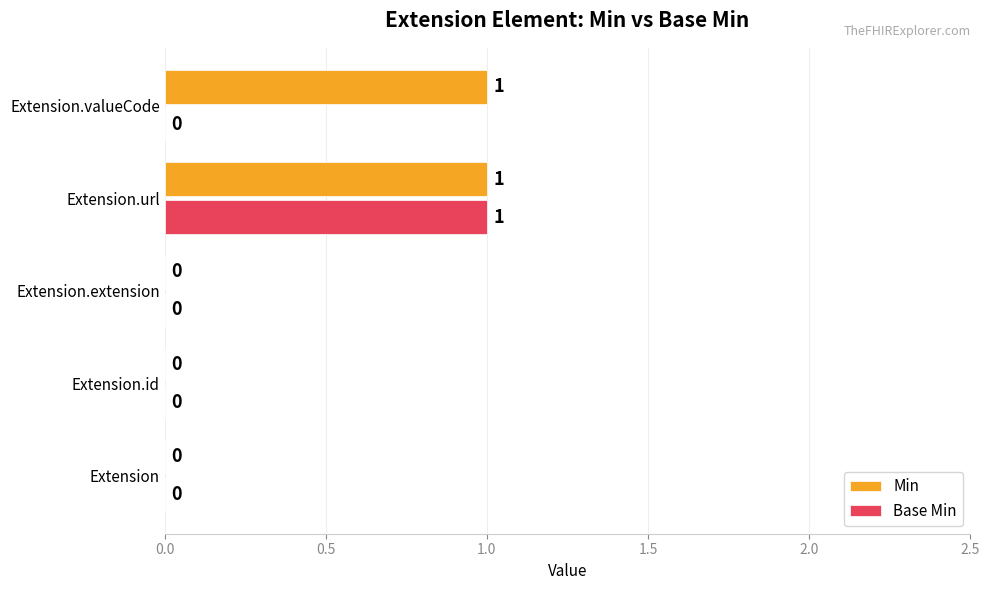

Is the value of Base Min at Extension greater than the value of Min at Extension.url?

No